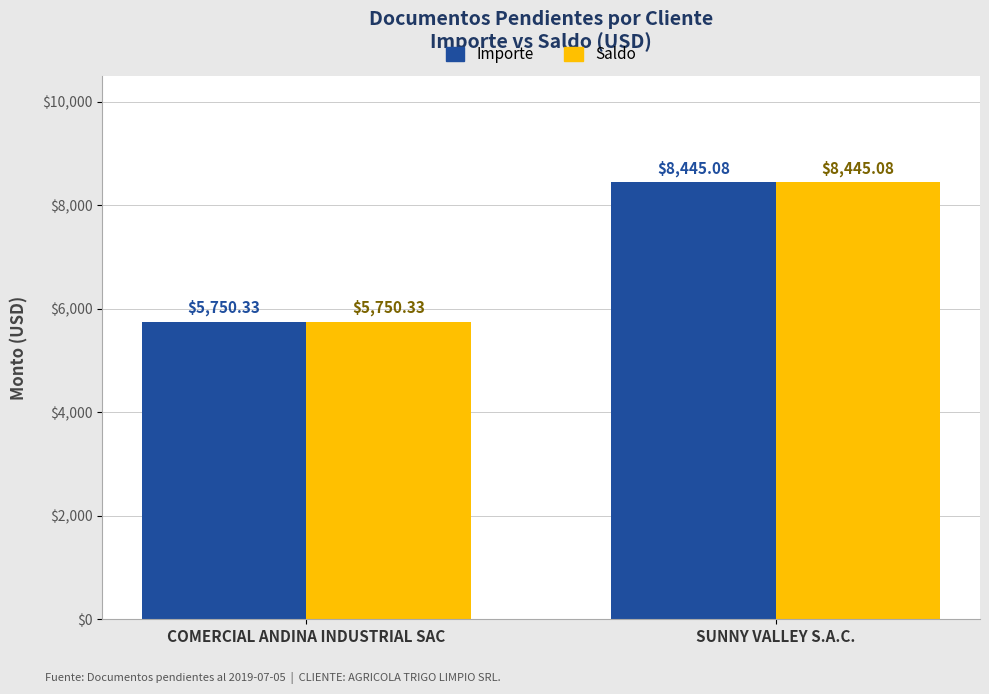

Reading right to left, list all the values displayed in this chart.

Importe: 8445.1	5750.3
Saldo: 8445.1	5750.3